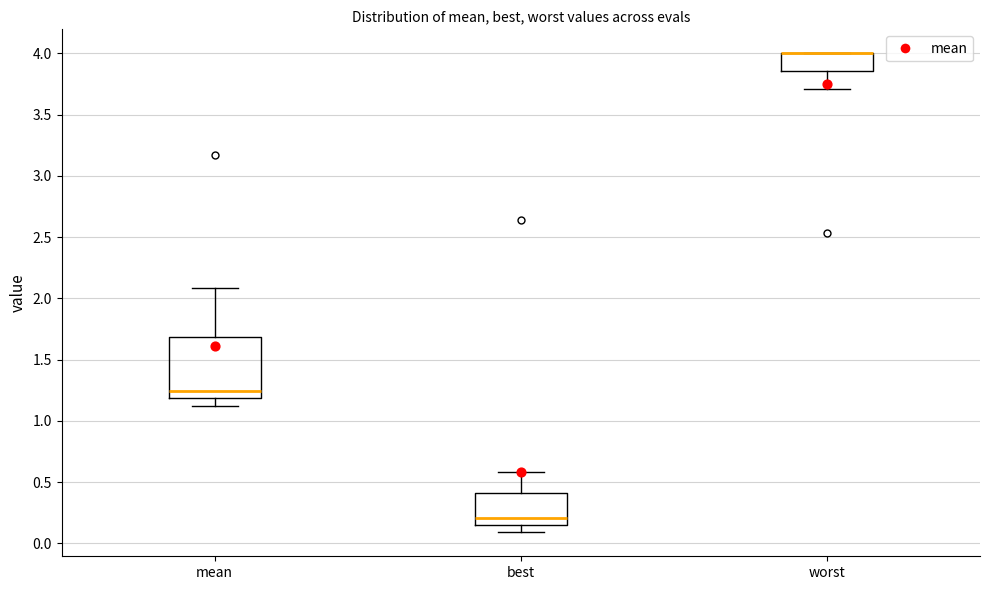

Where does the lower whisker of the box for worst end on the y-axis? The values are not printed on the chart, so give them approximately, as read against the axis.

3.70